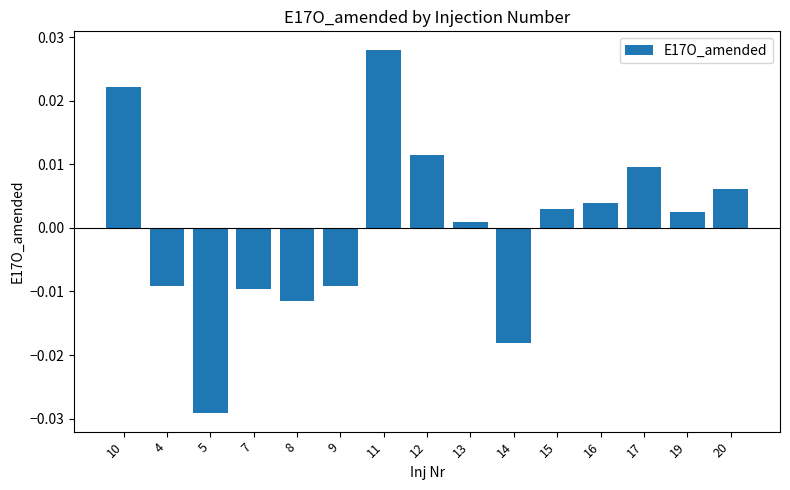

What position from the left is 4?

2